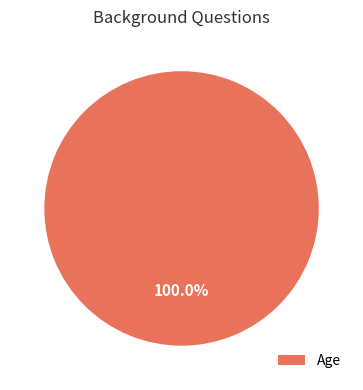

Which slice represents more than half of the pie?

Age